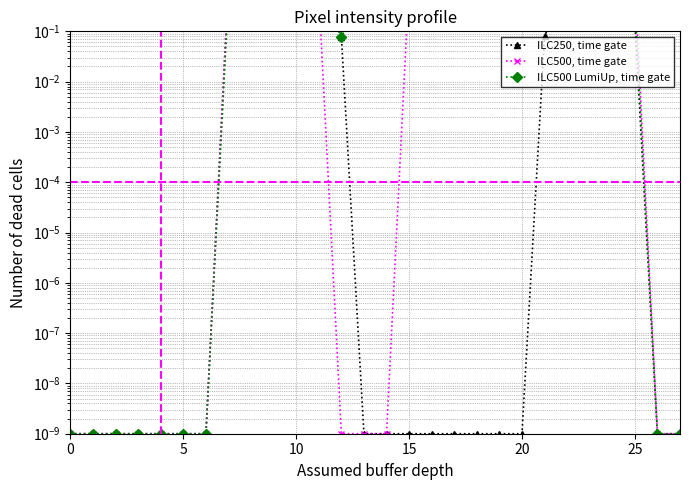

The value of ILC250, time gate at 24 is 0.6. True or false?

True